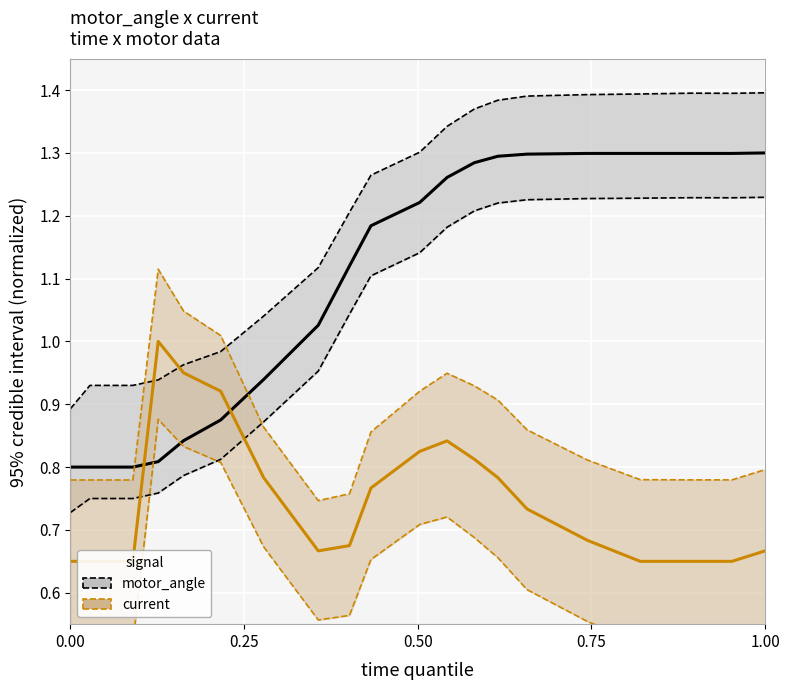

What is the value of the current lower point at the 11th from the left?

0.7